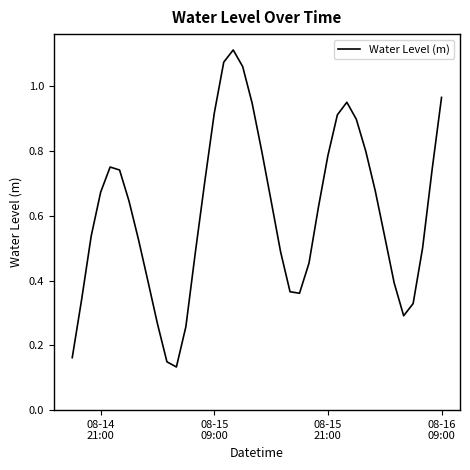

Does the chart have visible grid lines?

No